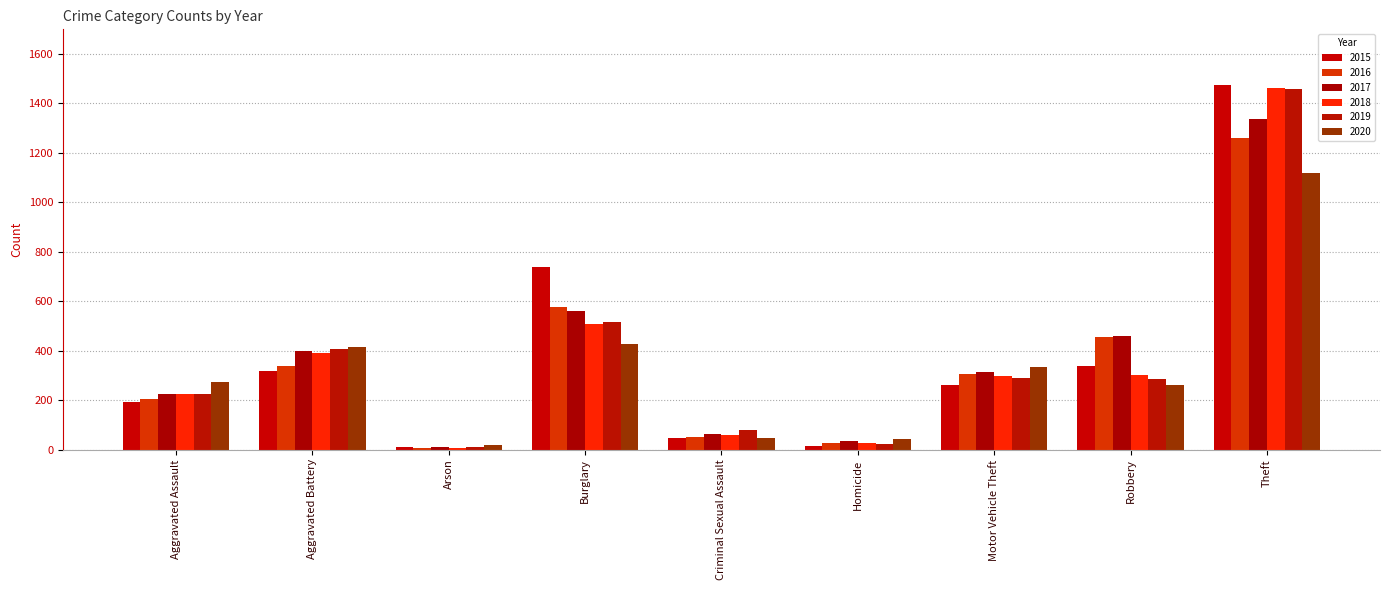

What is the value of the 2017 bar at the 9th from the left?

1339